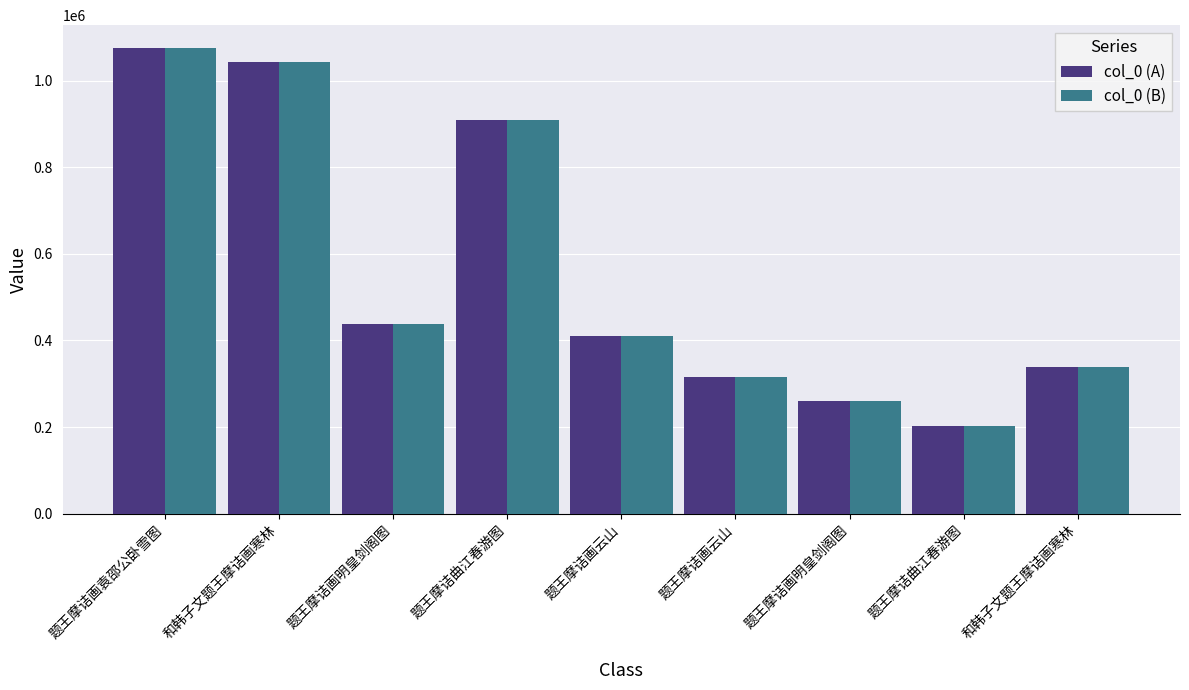

Count the number of data series in this chart.

2